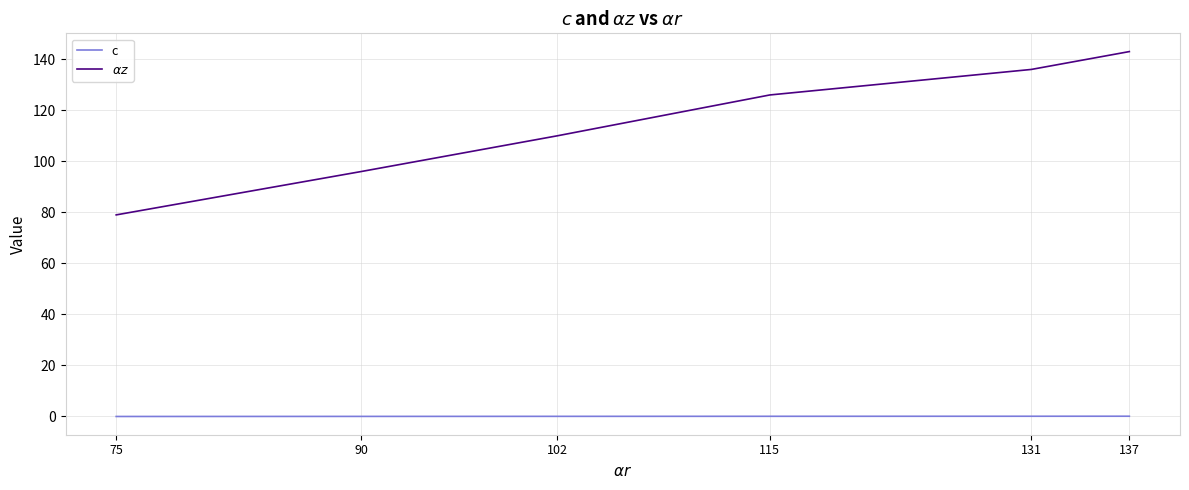

At which category does the chart reach its peak across all series?

137